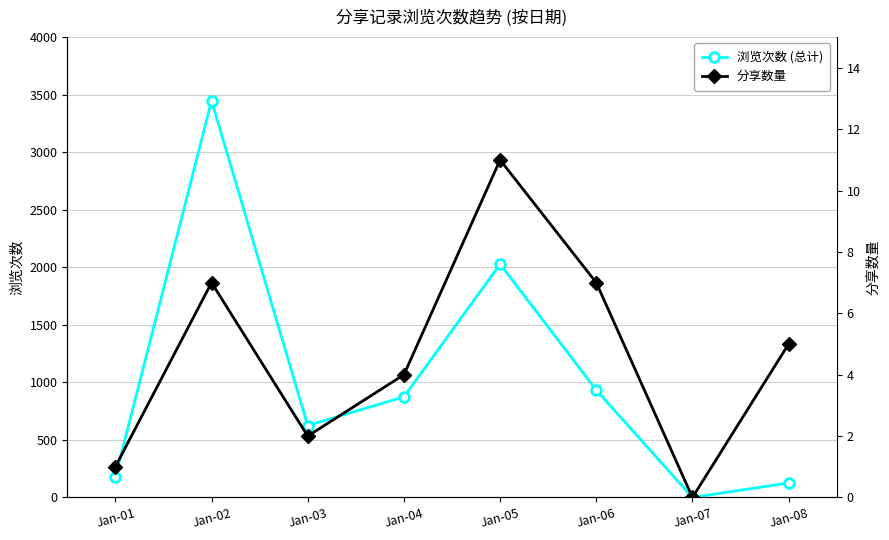

Which series has the largest total across all categories?

浏览次数 (总计)